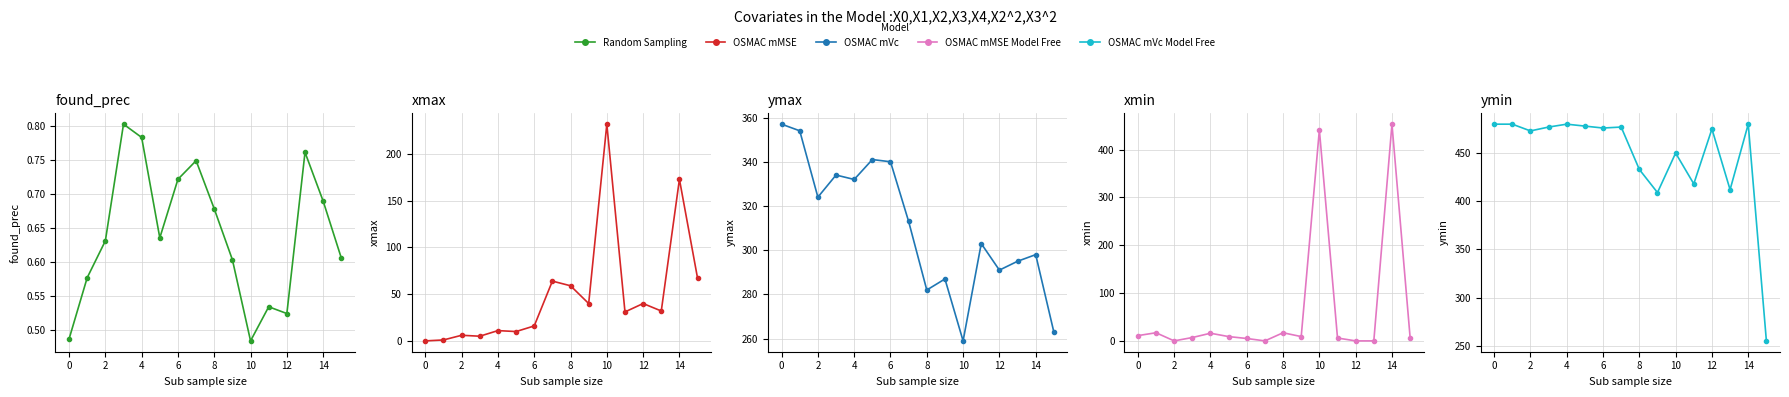

The value of xmax at 2 is 6.0. True or false?

True